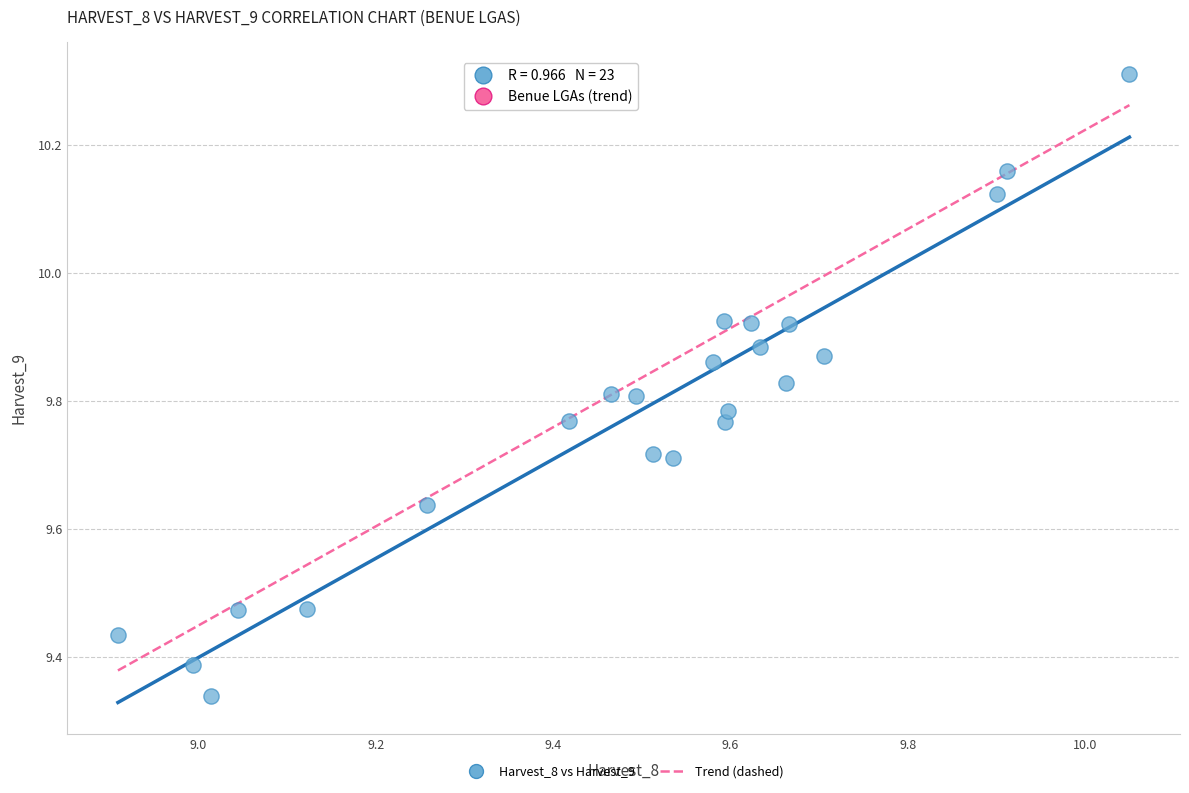

What is the range of Y values (max minus min)?

1.0